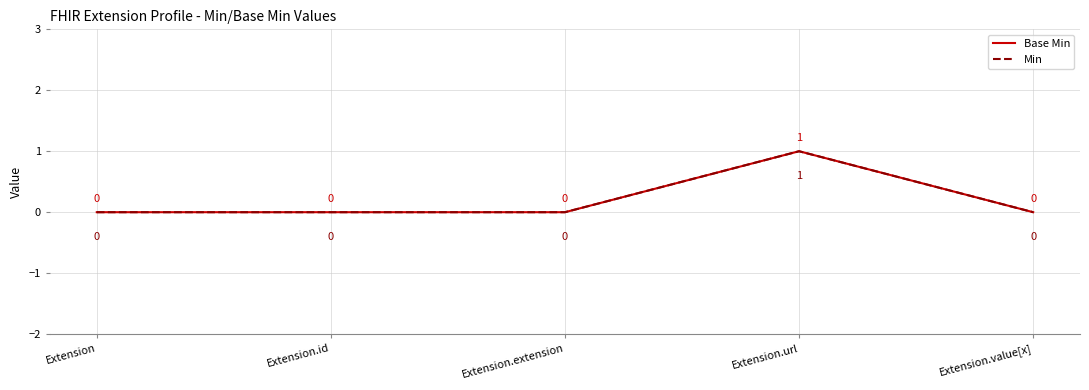

What is the label of the 5th point from the right?

Extension